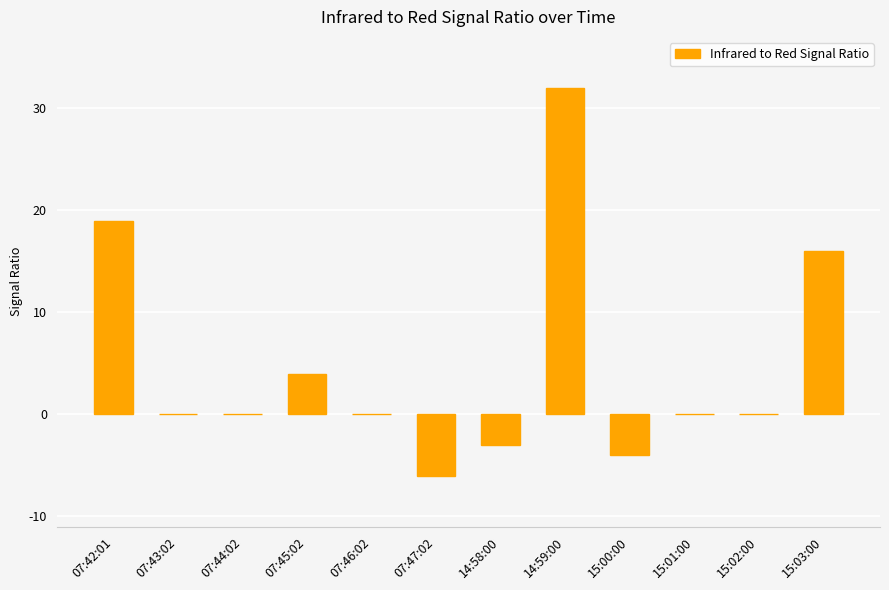

At which label is the value closest to 13?

15:03:00